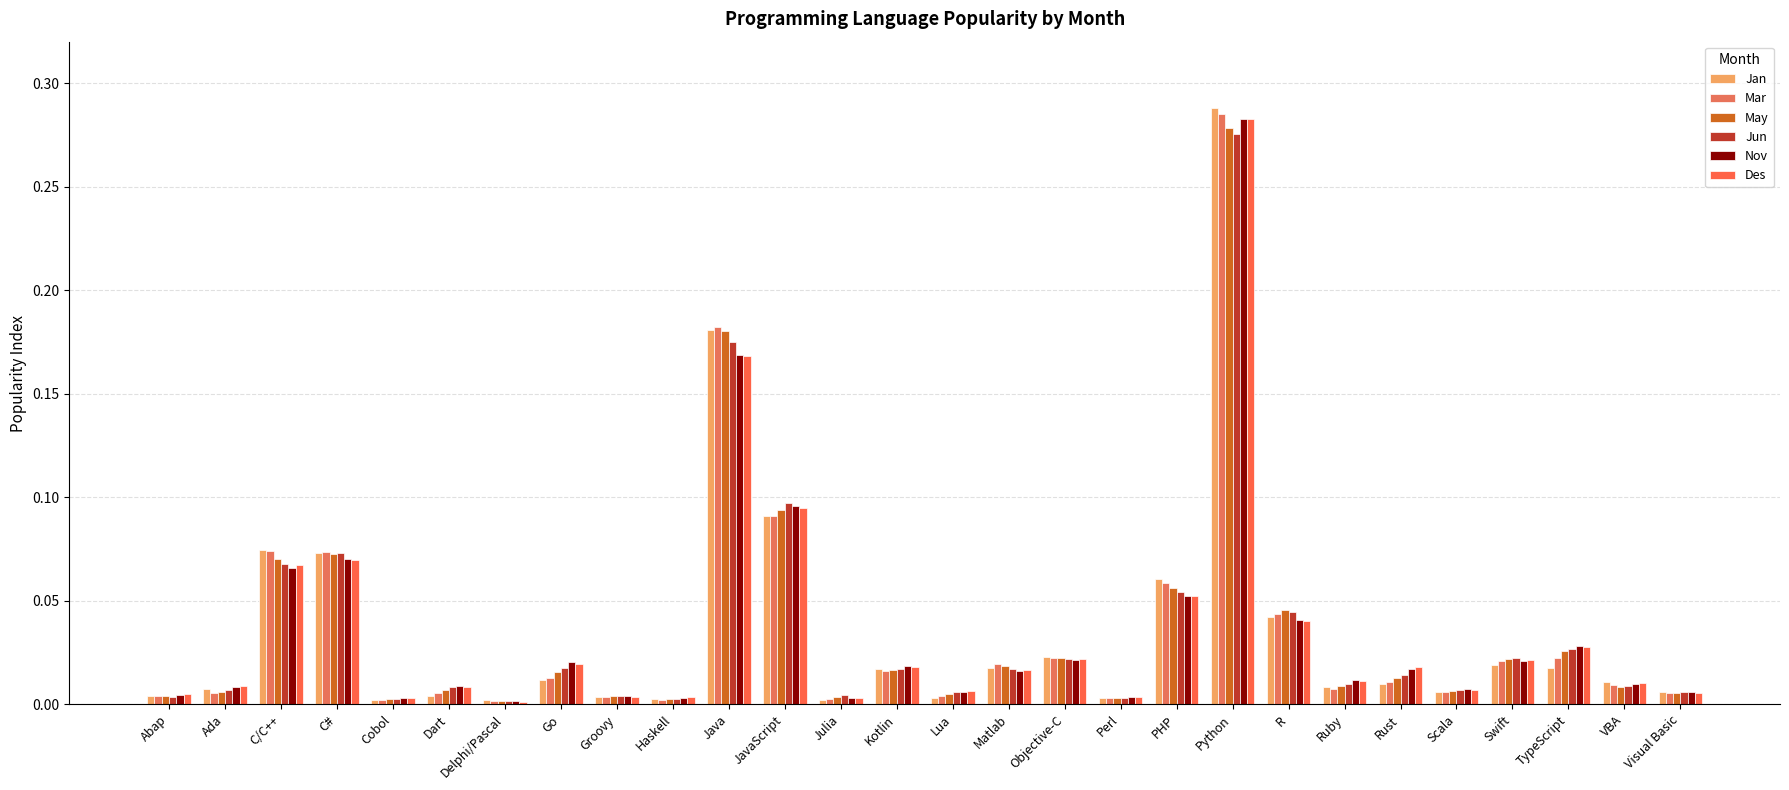

How many groups of bars are there?

28